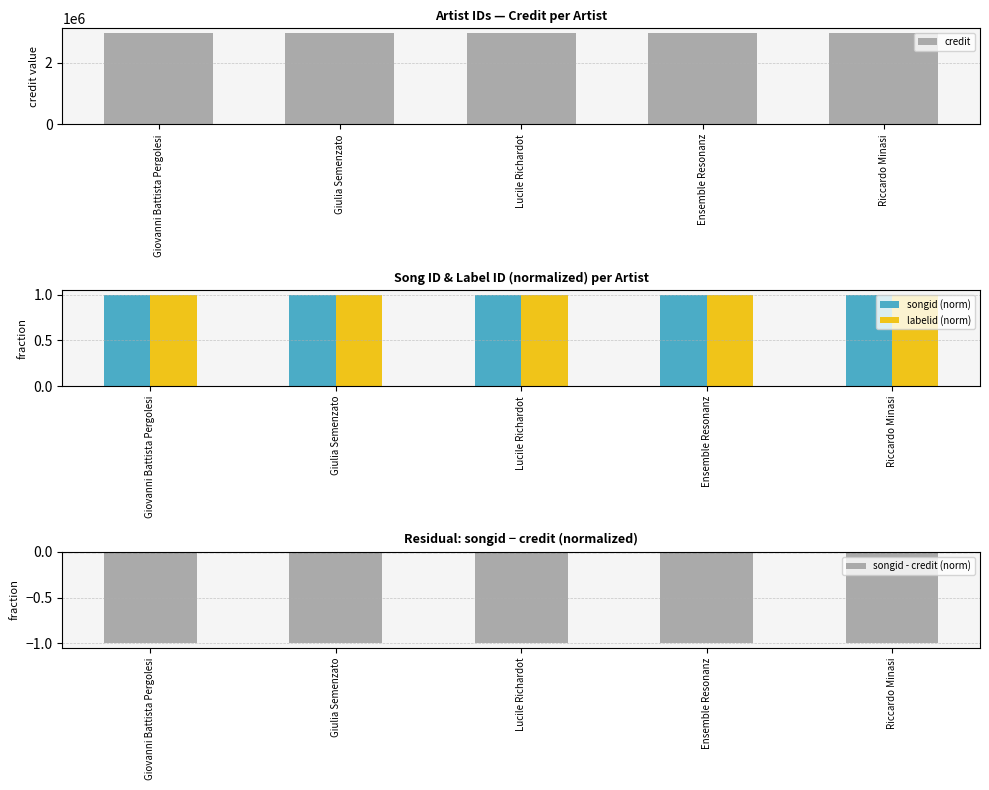

What is the sum of the songid (norm) values at Giovanni Battista Pergolesi and Ensemble Resonanz?

2